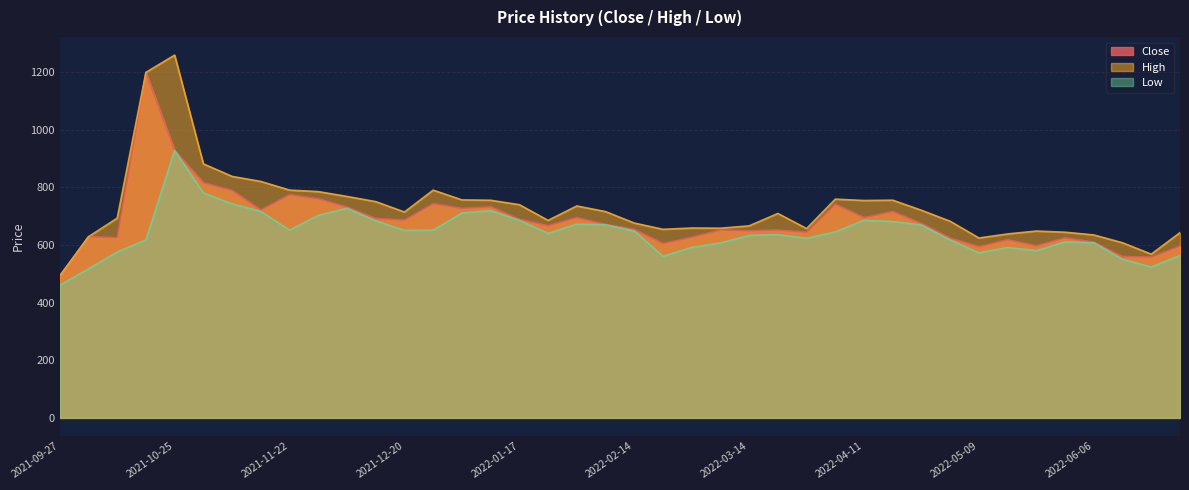

How many lines are shown in the chart?

3